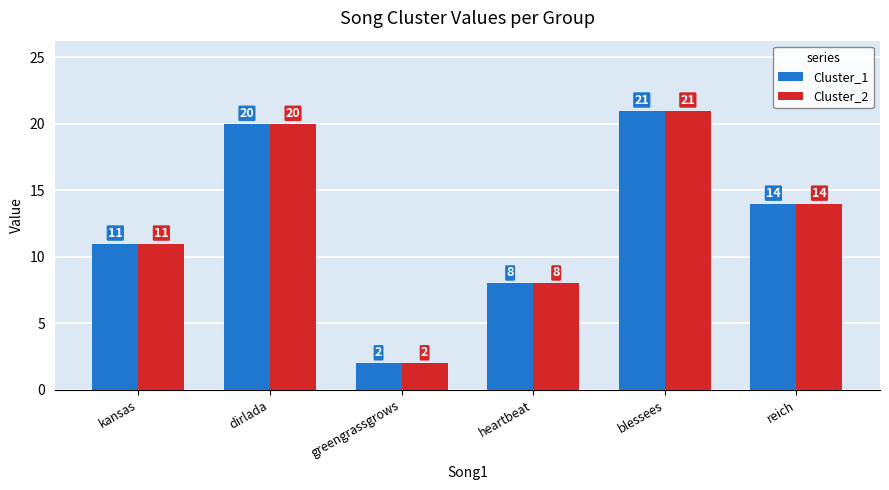

Reading left to right, list all the values displayed in this chart.

Cluster_1: kansas=11	dirlada=20	greengrassgrows=2	heartbeat=8	blessees=21	reich=14
Cluster_2: kansas=11	dirlada=20	greengrassgrows=2	heartbeat=8	blessees=21	reich=14